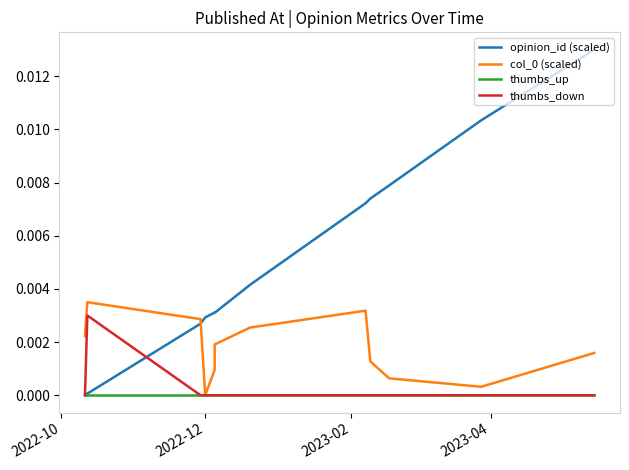

True or false: thumbs_up and col_0 (scaled) cross at least once.

False